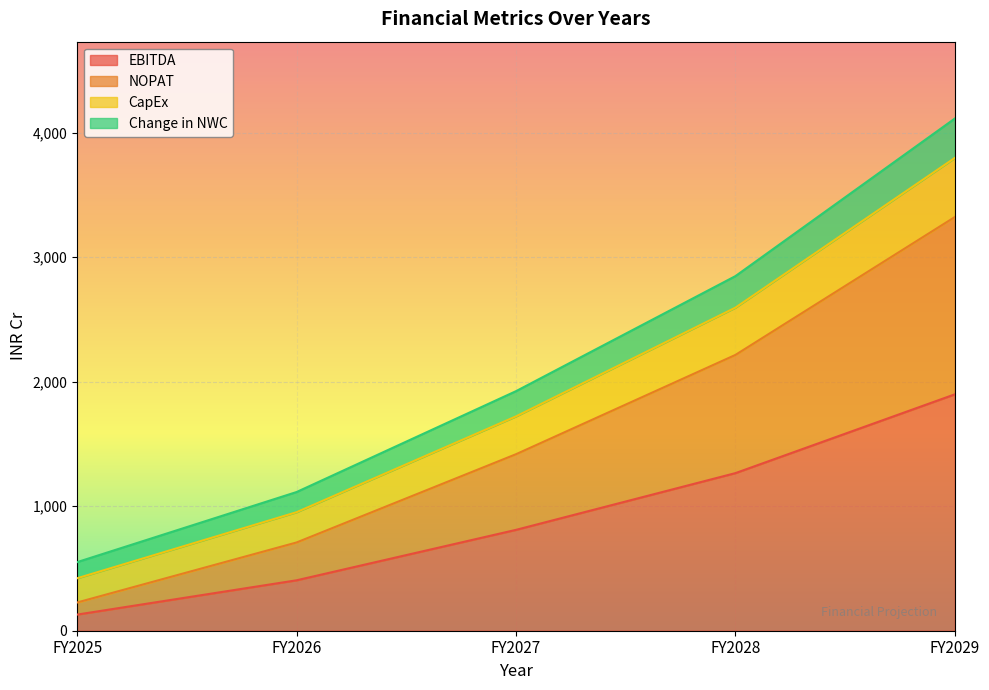

What is the total value across all series at FY2026?

1113.9